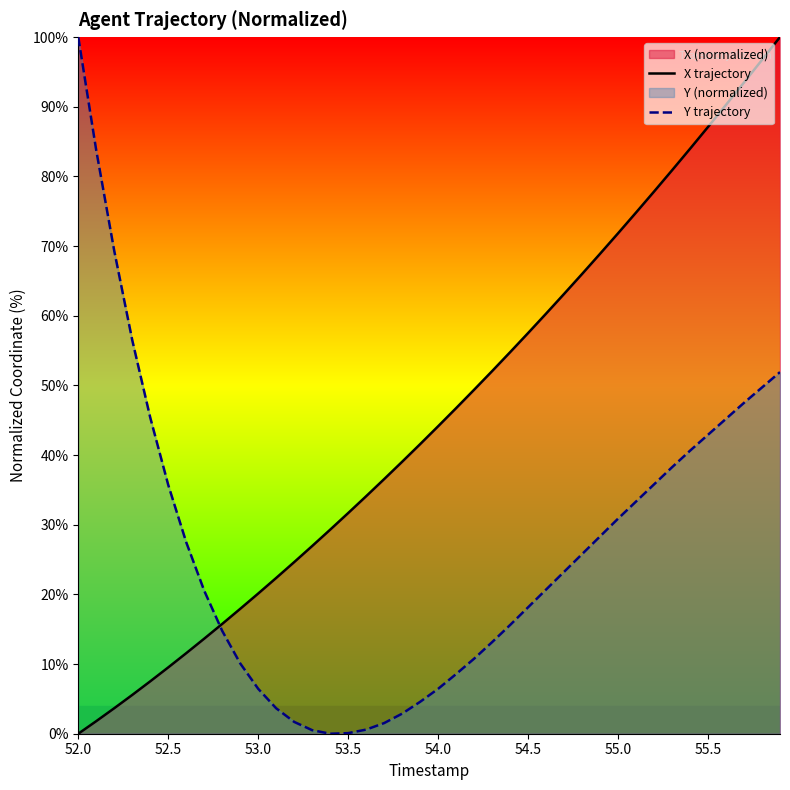

True or false: X trajectory and Y trajectory intersect in this chart.

True